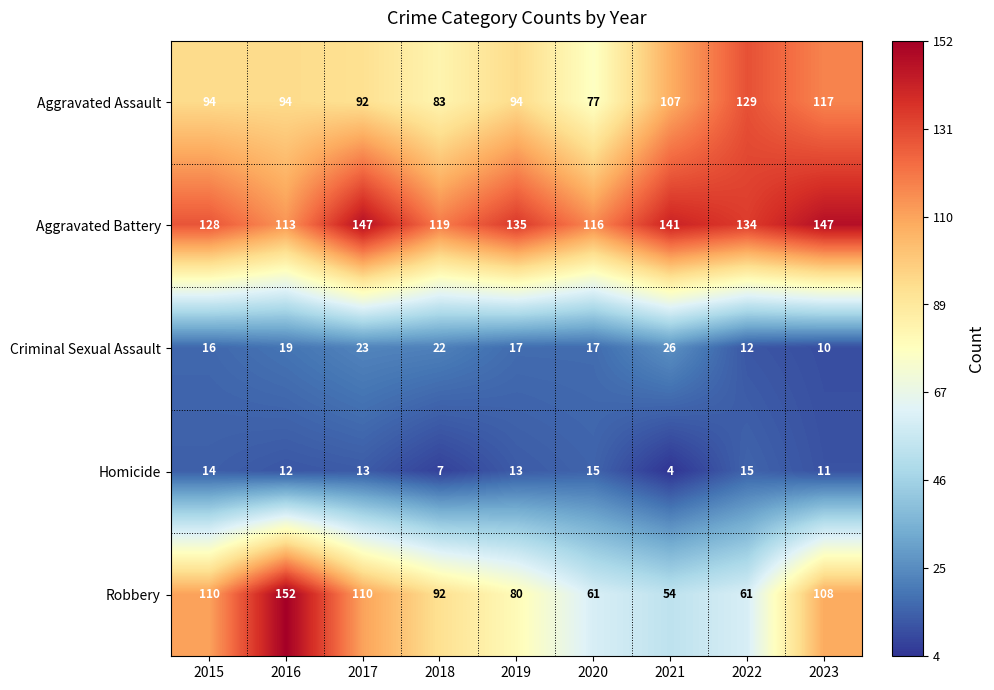

What is the lowest value of the Criminal Sexual Assault series?

10